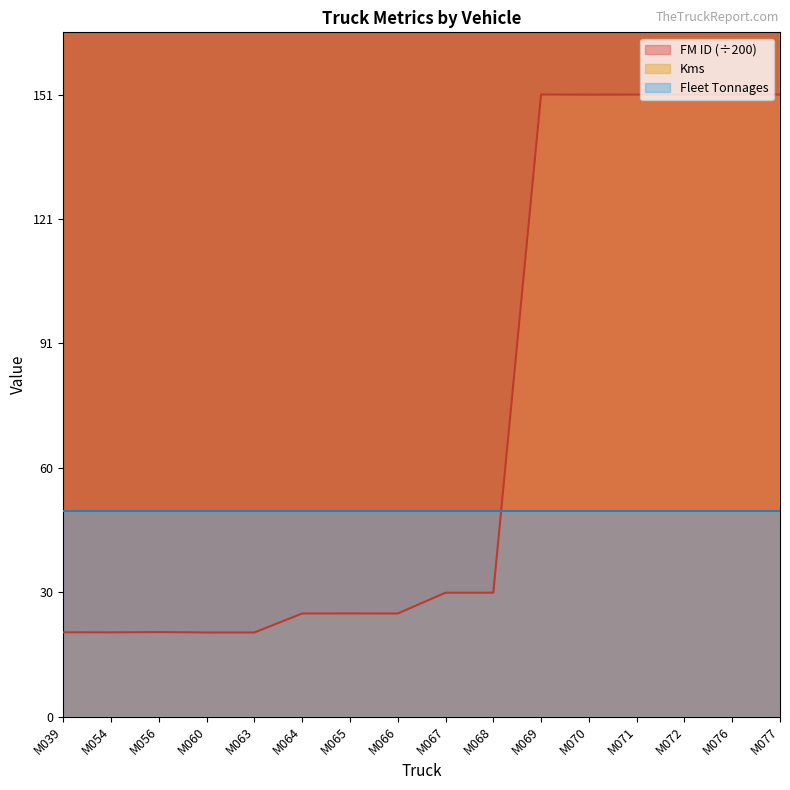

True or false: FM ID and Kms cross at least once.

False